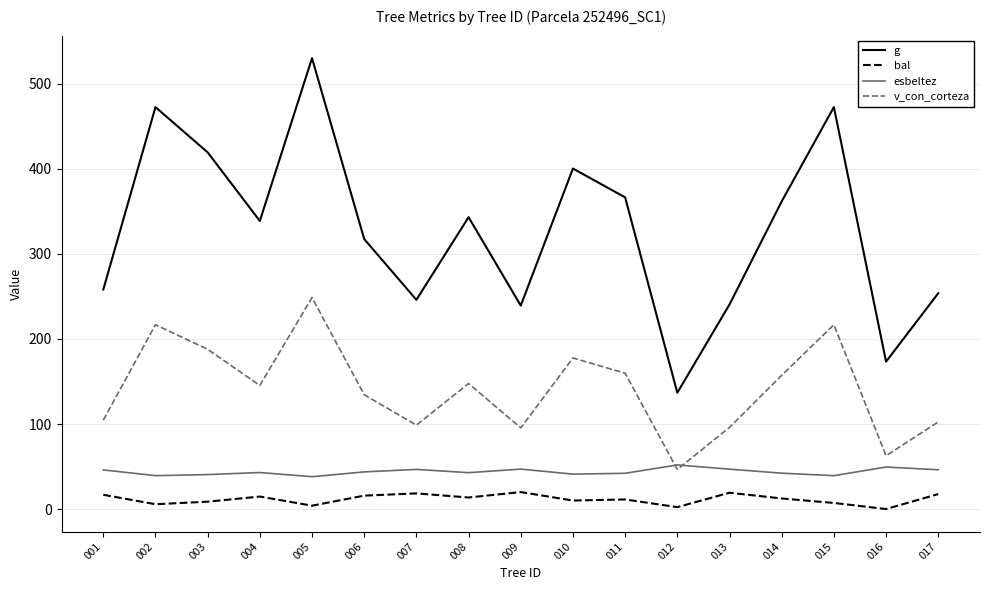

Is the value of bal at 016 greater than the value of esbeltez at 001?

No